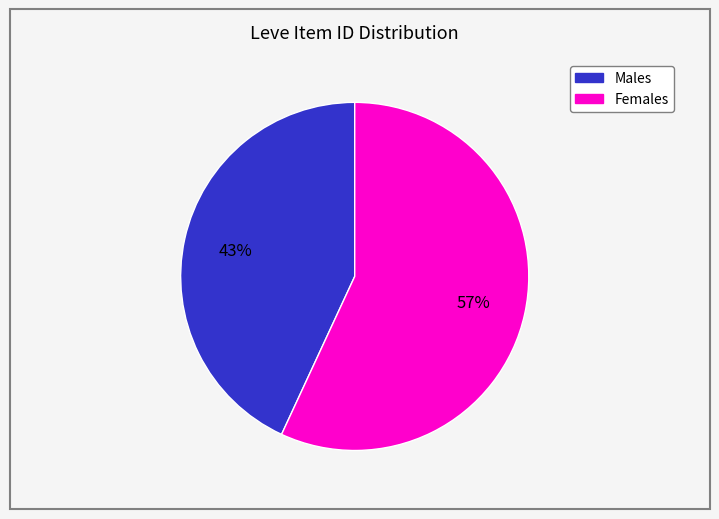

Is there a majority slice in this chart?

Yes